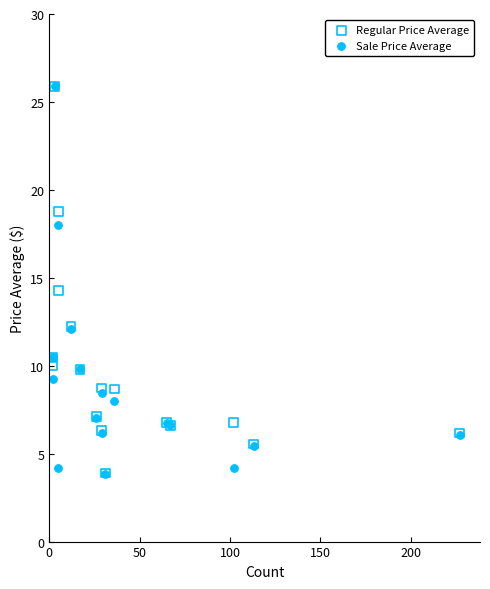

What are all the series names shown in the legend?

Regular Price Average, Sale Price Average